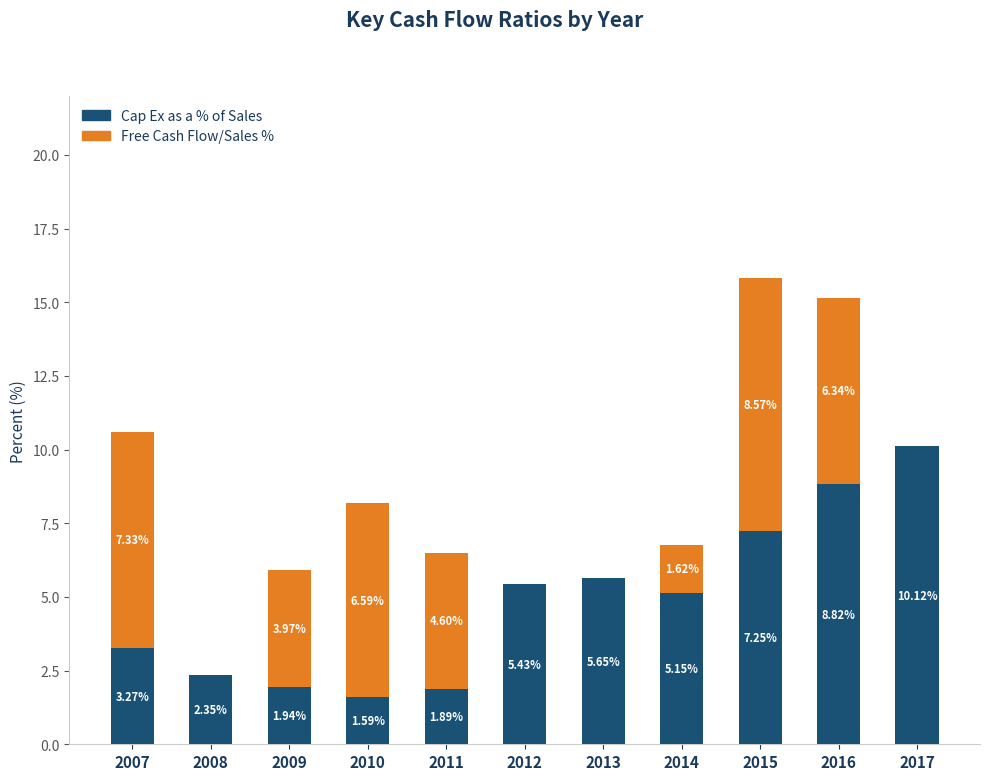

Count the number of categories in the chart.

11